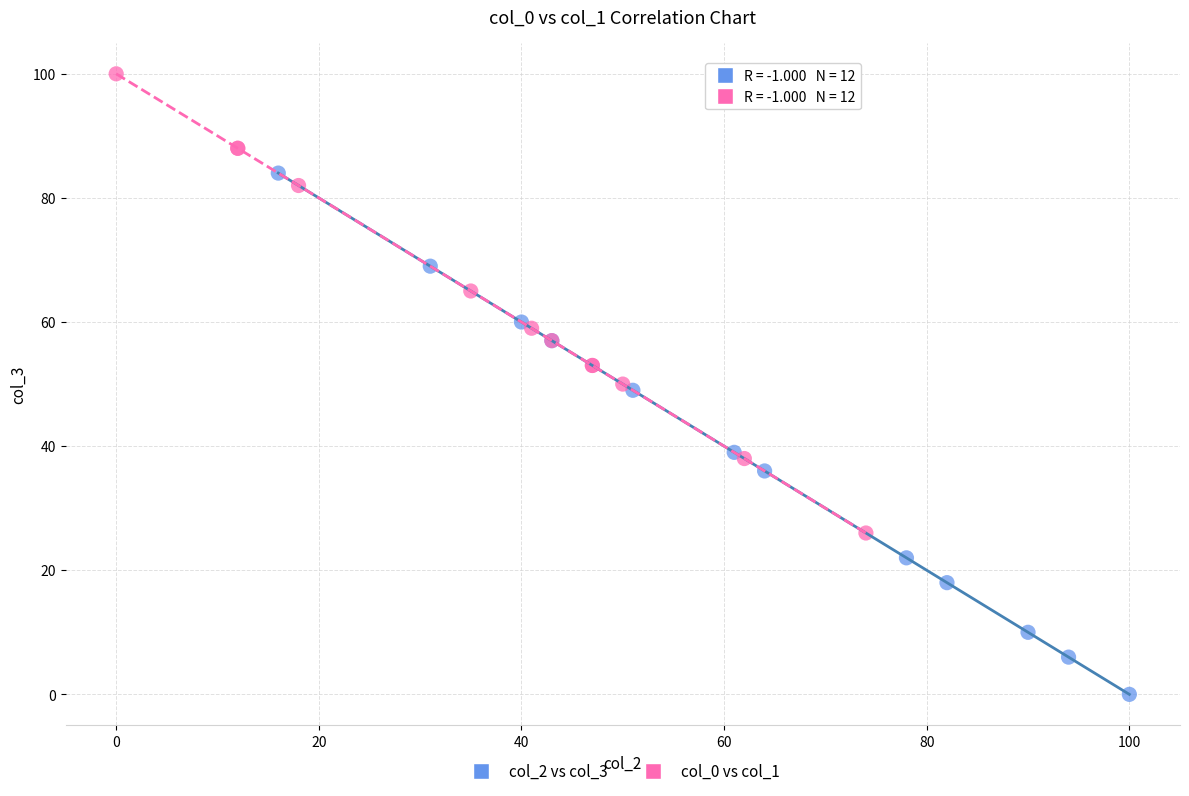

Which series contains the highest Y value?

col_0 vs col_1